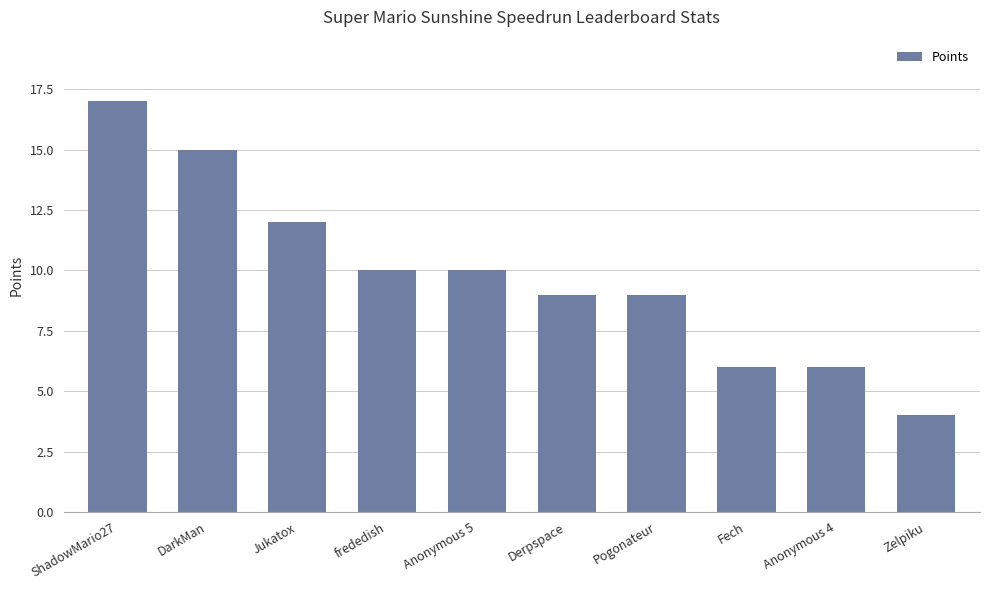

True or false: the data shows 15 at DarkMan.

True